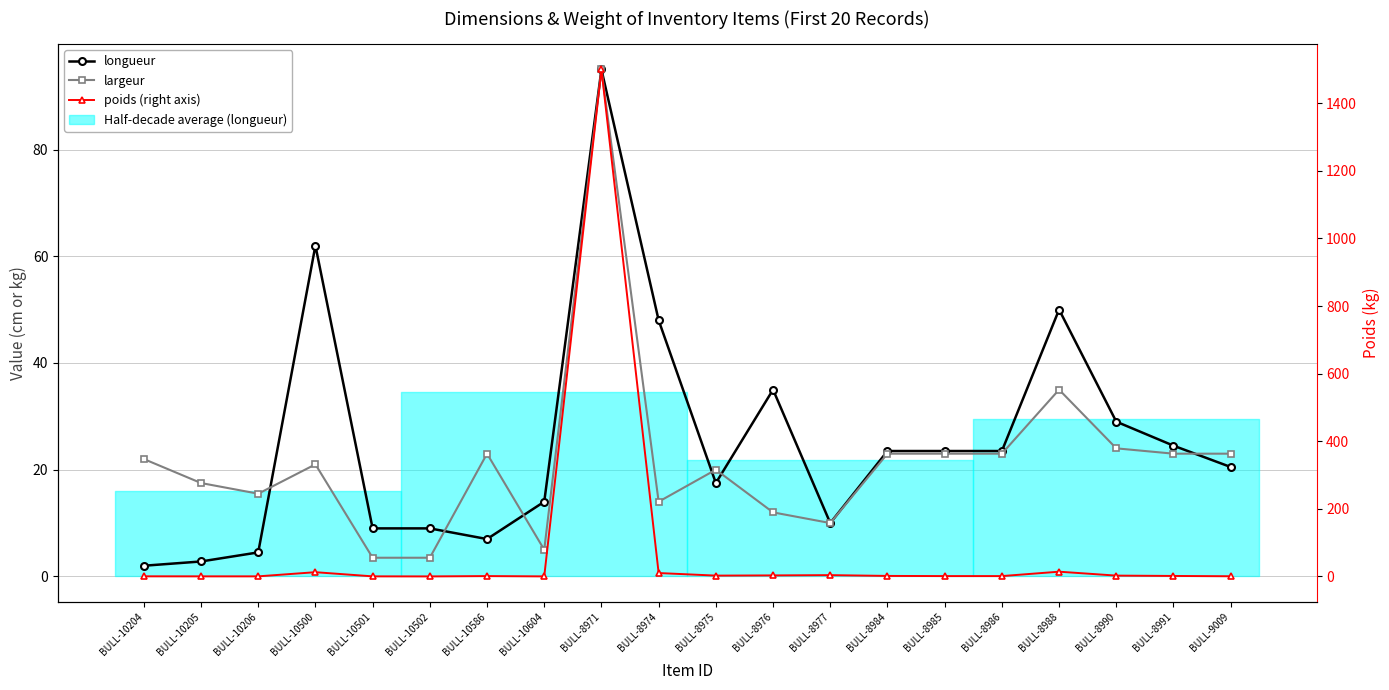

At which category is the sum across all series the highest?

BULL-8971